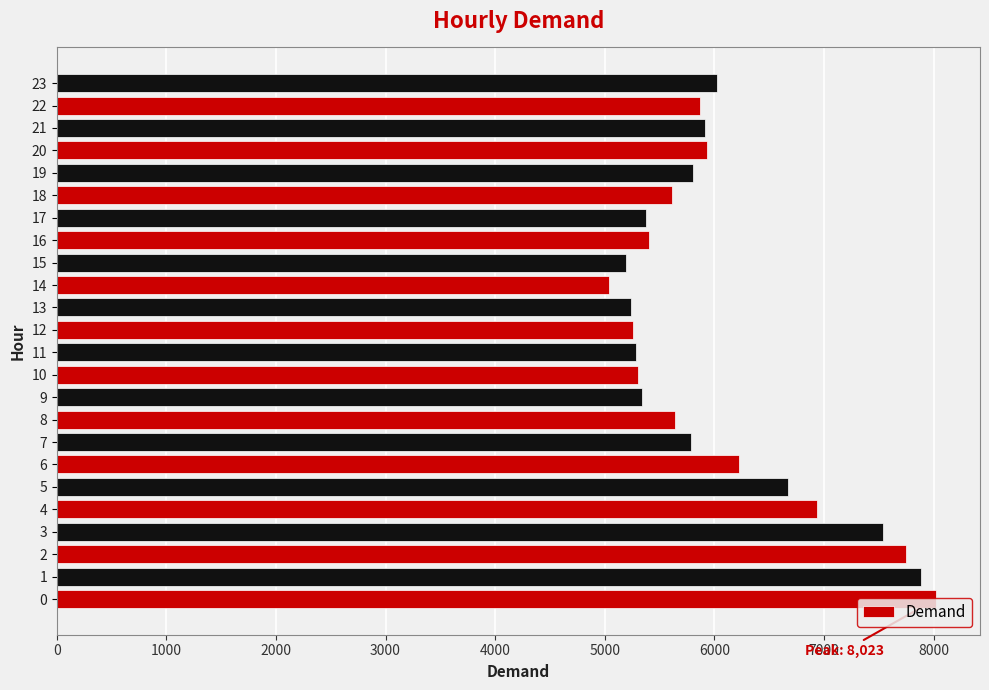

What is the difference between the values at 3 and 14?

2505